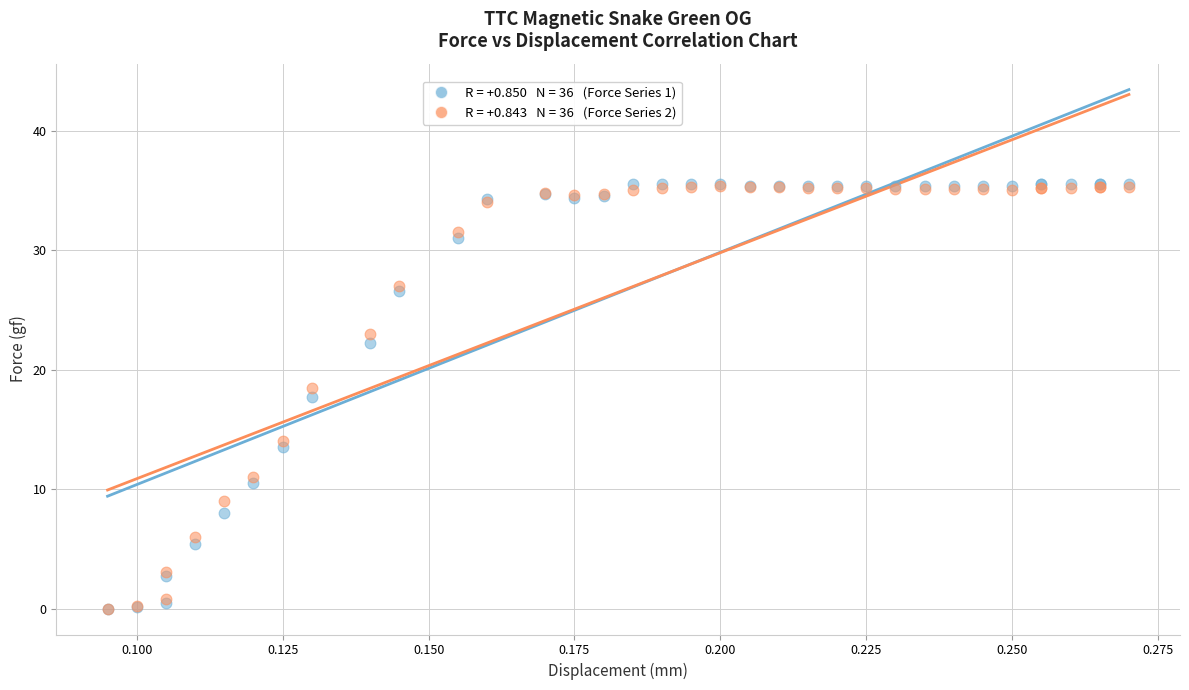

Across all series, what Y value is closest to 17?

17.7